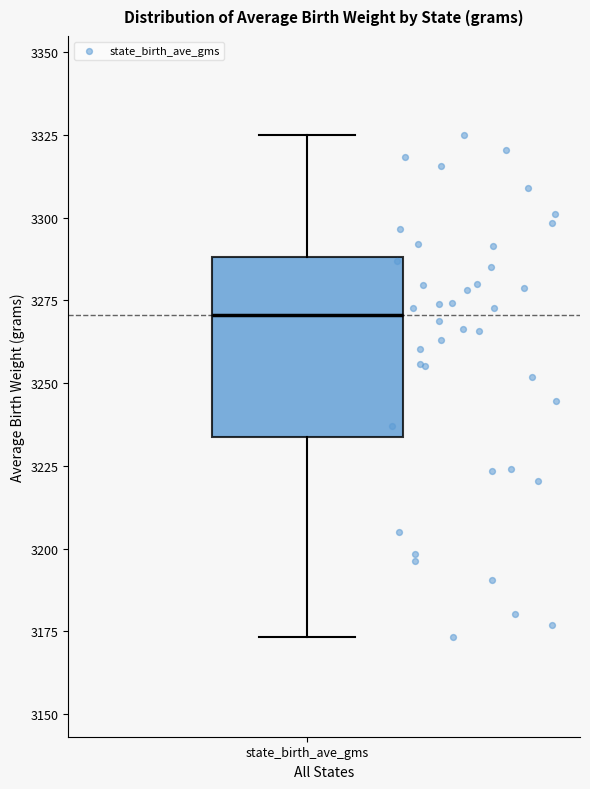

Transcribe this box plot: give where the median line is, the range the box spans, and where the two whiskers end, as read against the y-axis. The values are not printed on the chart, so give them approximately, as read against the axis.

median 3270, box 3235 to 3290, whiskers 3175 to 3325